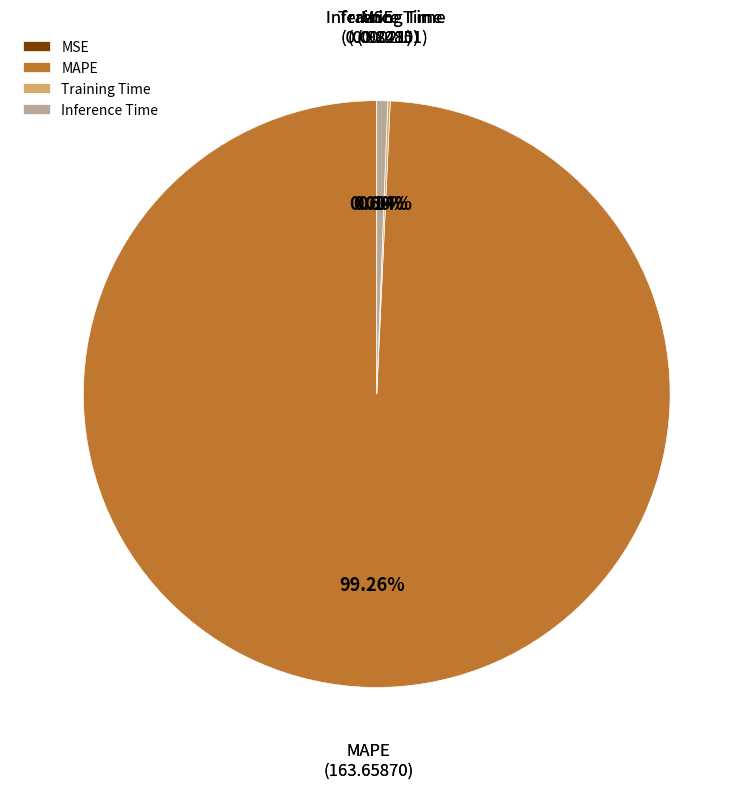

Is MAPE the majority of the pie?

Yes